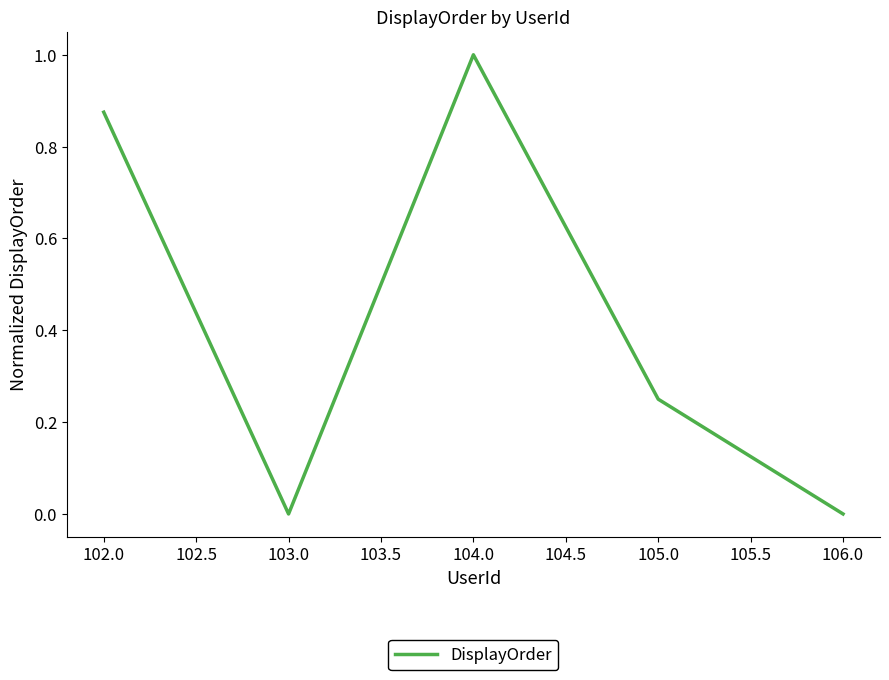

What position from the left is 104.0?

3